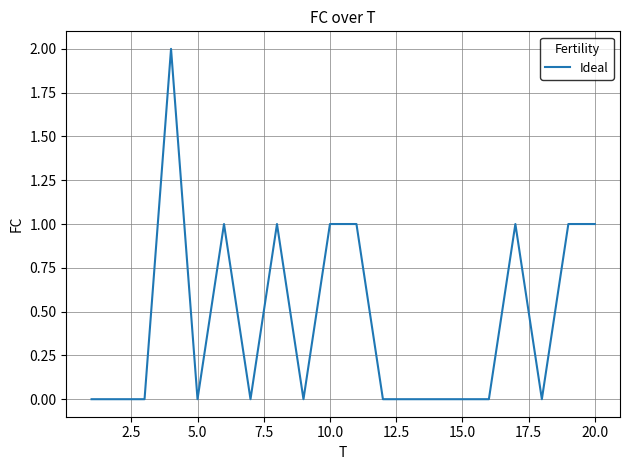

Count the values in the range 0 to 1.

19